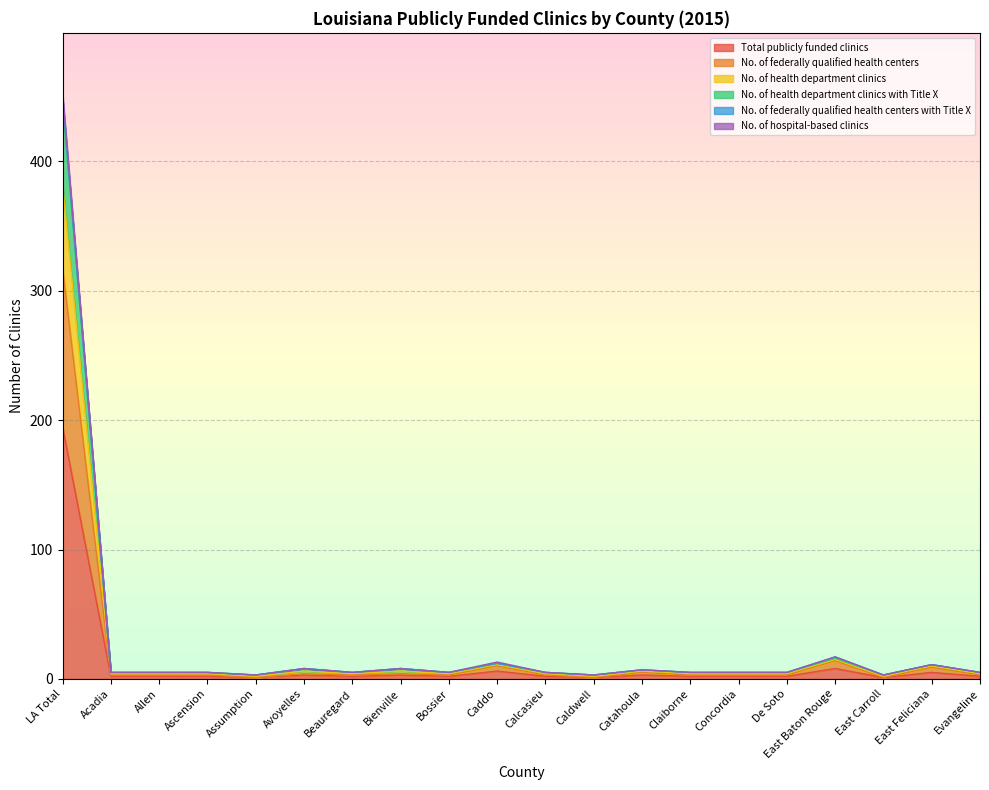

True or false: Total publicly funded clinics and No. of federally qualified health centers intersect in this chart.

False